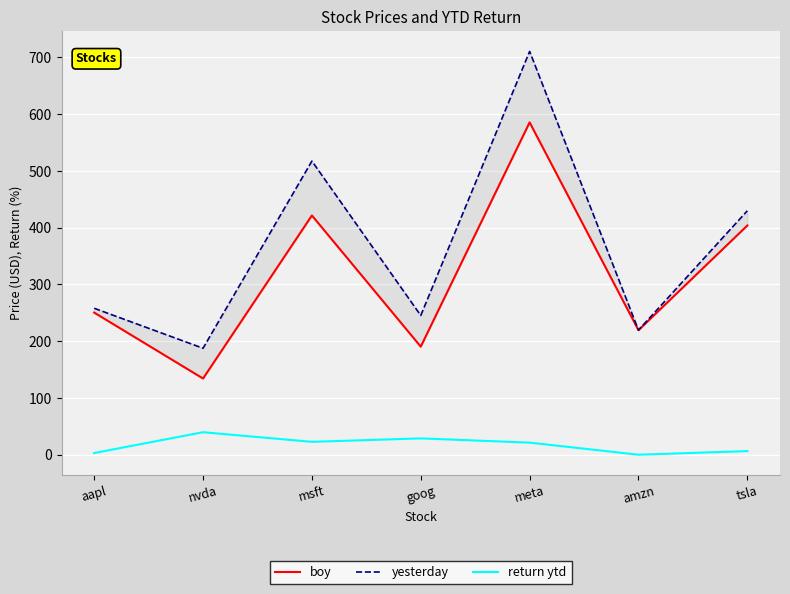

Reading left to right, extract all data points from this chart.

boy: aapl=250.4	nvda=134.3	msft=421.5	goog=190.4	meta=585.5	amzn=219.4	tsla=403.8
yesterday: aapl=258.0	nvda=187.6	msft=517.3	goog=245.4	meta=710.6	amzn=219.5	tsla=429.8
return ytd: aapl=3.0	nvda=39.7	msft=22.7	goog=28.8	meta=21.4	amzn=0.1	tsla=6.4